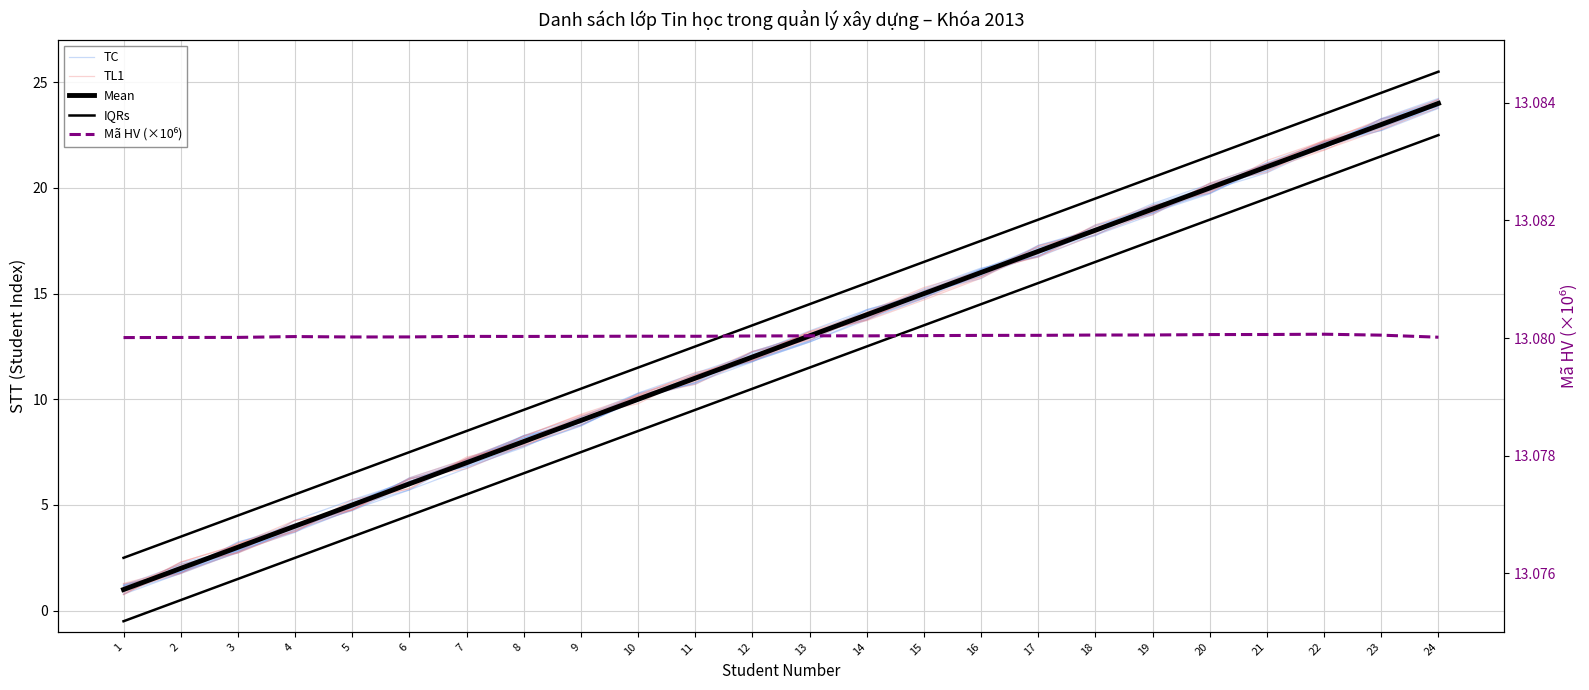

What is the spread (max minus min) of values at 24?

12.4